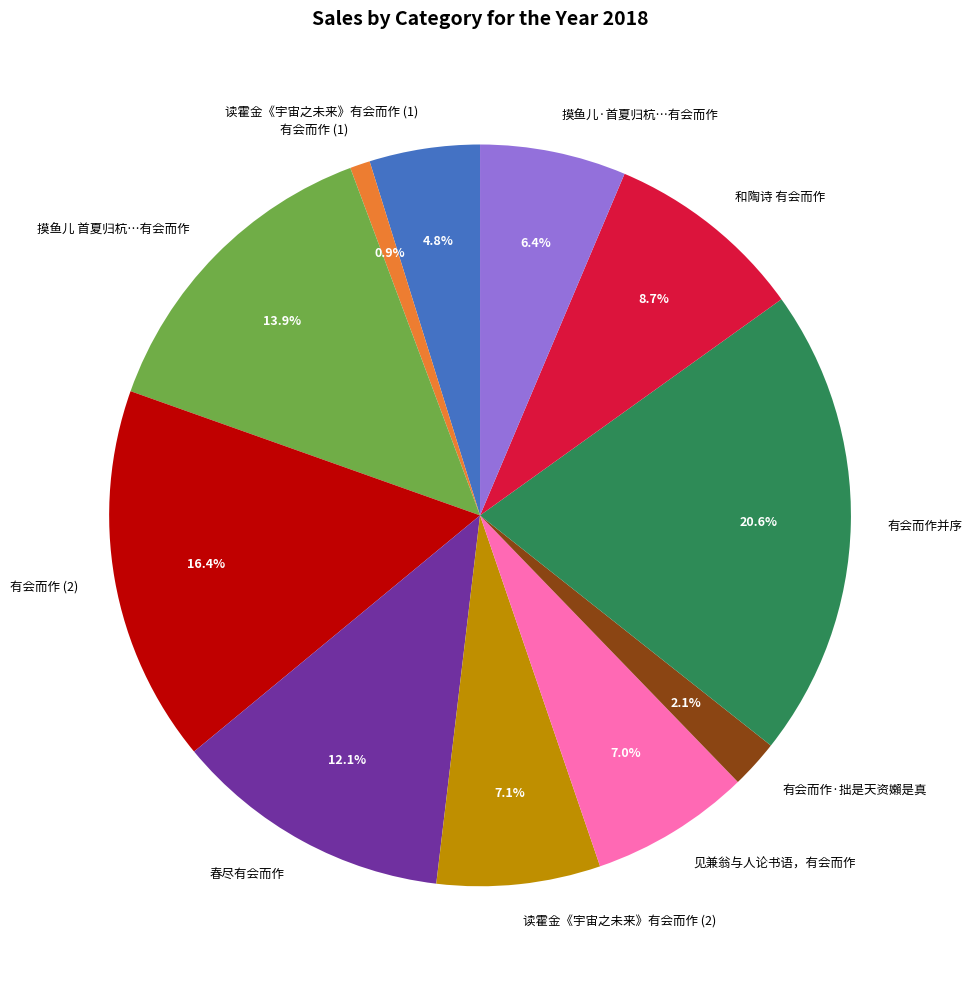

What is the ratio of the value at 有会而作并序 to the value at 读霍金《宇宙之未来》有会而作 (2)?

2.9